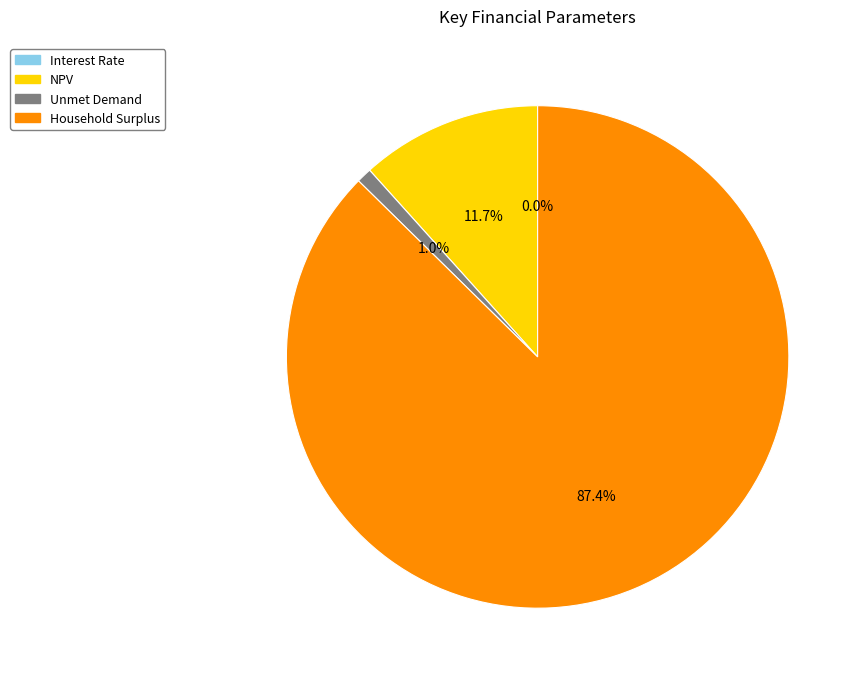

Rank the categories by value from highest to lowest.

Household Surplus, NPV, Unmet Demand, Interest Rate